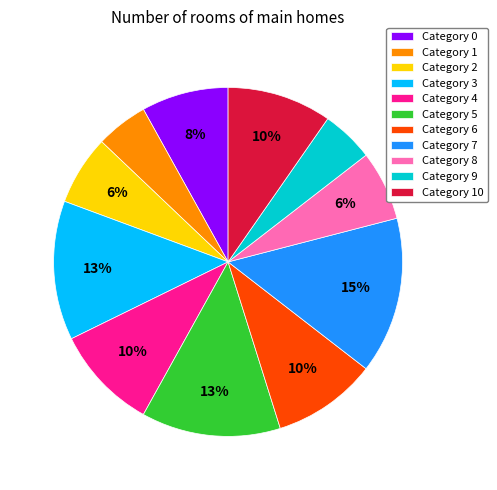

How many slices are in this pie chart?

11